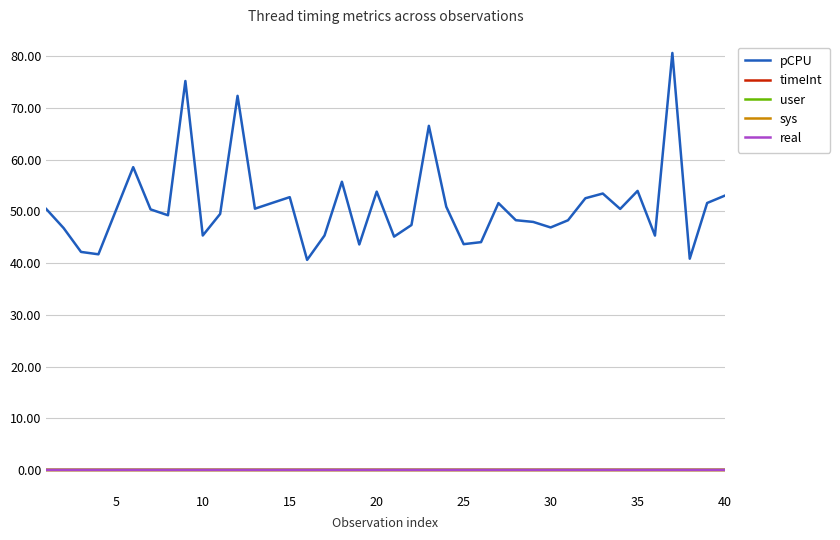

True or false: pCPU and timeInt intersect in this chart.

False